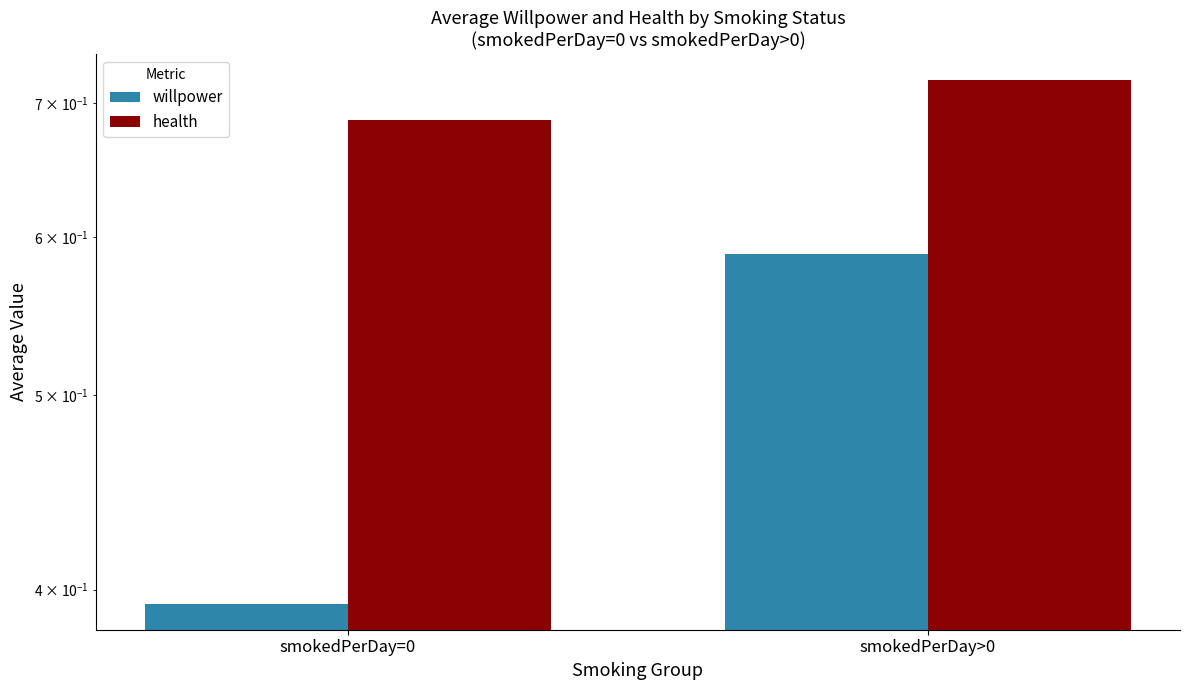

What is the value of the willpower bar at the 2nd from the left?

0.6